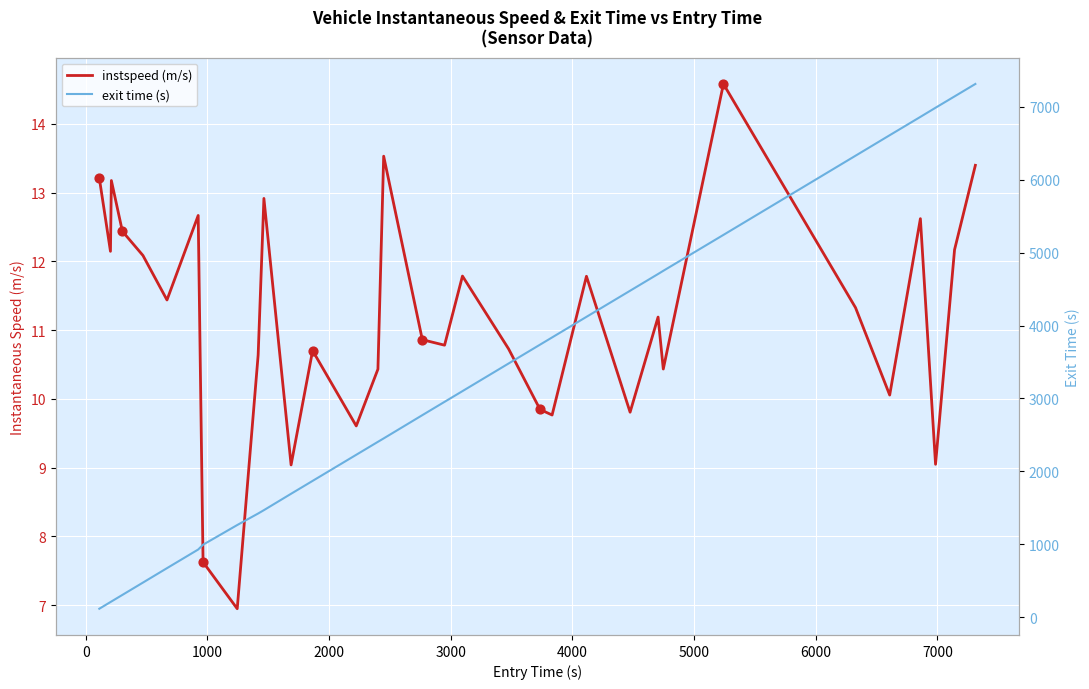

What are all the series names shown in the legend?

instspeed, exit time